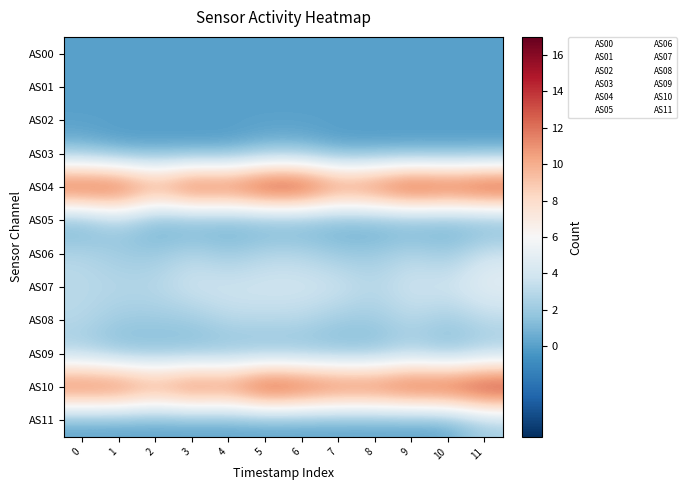

Between 8 and 3, which is larger?

8